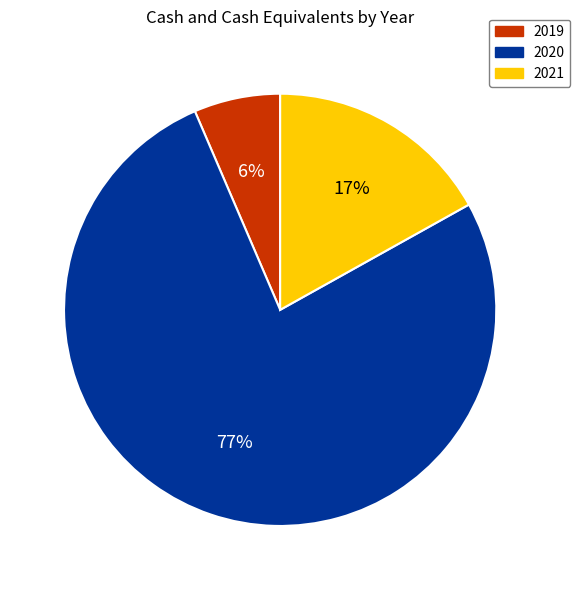

Is the sum of 2020 and 2019 greater than half?

Yes